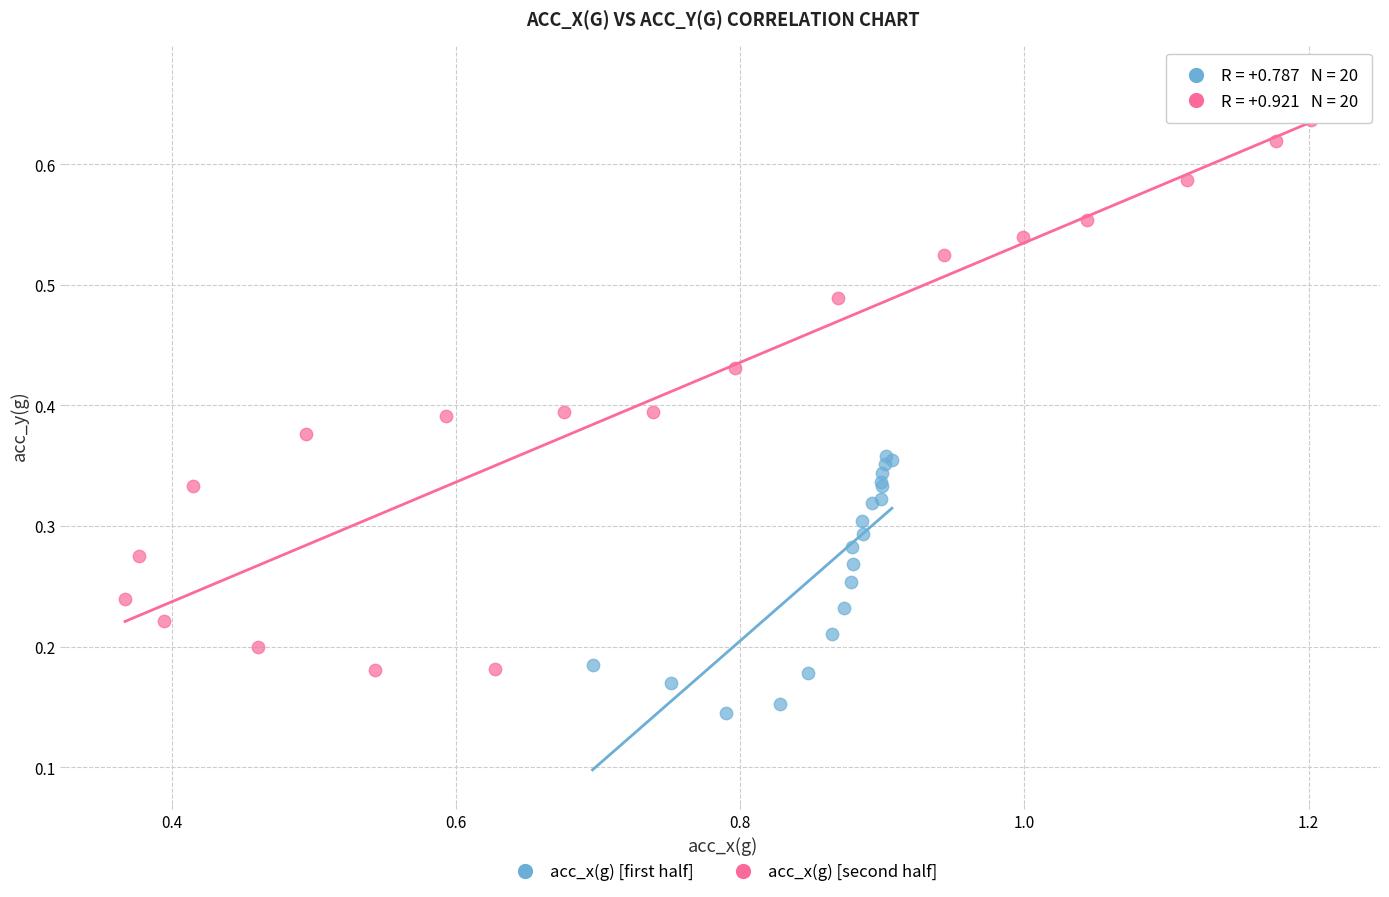

What are all the series names shown in the legend?

acc_x(g) [first half], acc_x(g) [second half]